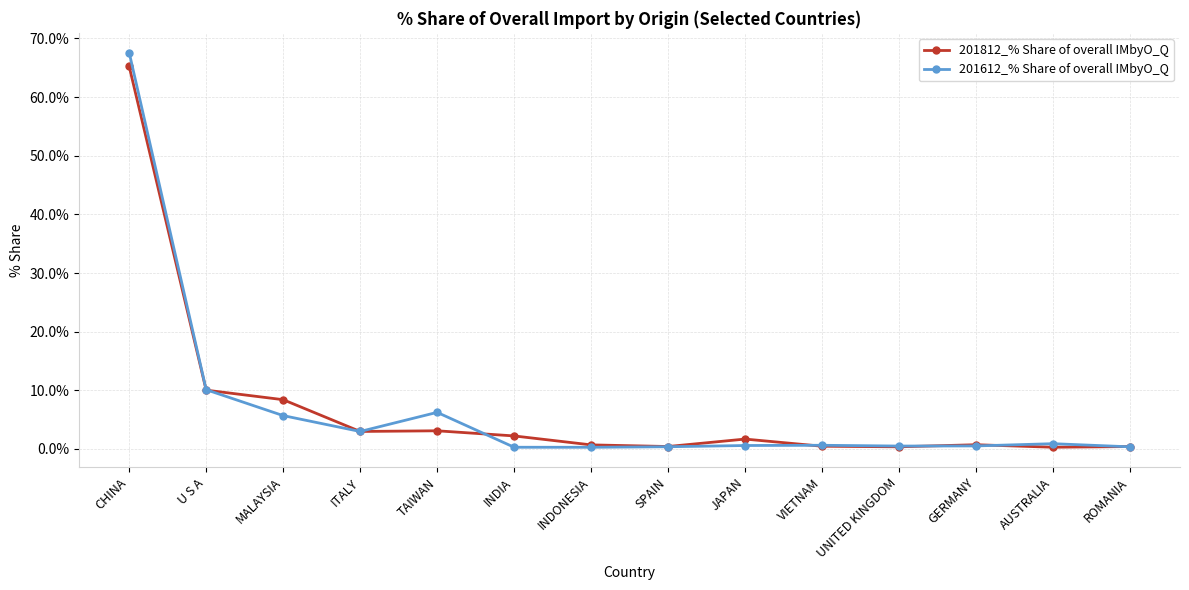

Between TAIWAN and GERMANY, which series saw the biggest shift?

201612_% Share of overall IMbyO_Q